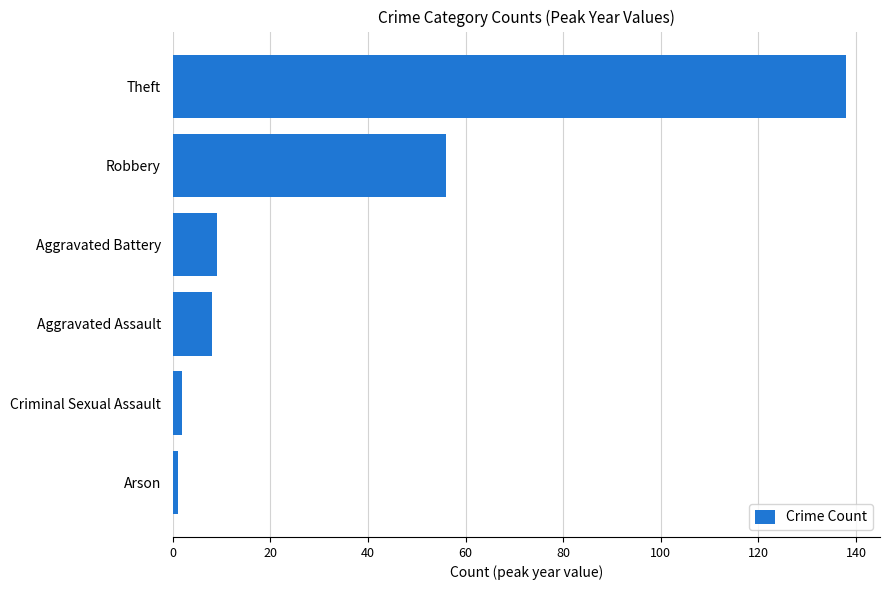

How many values are below 9?

3